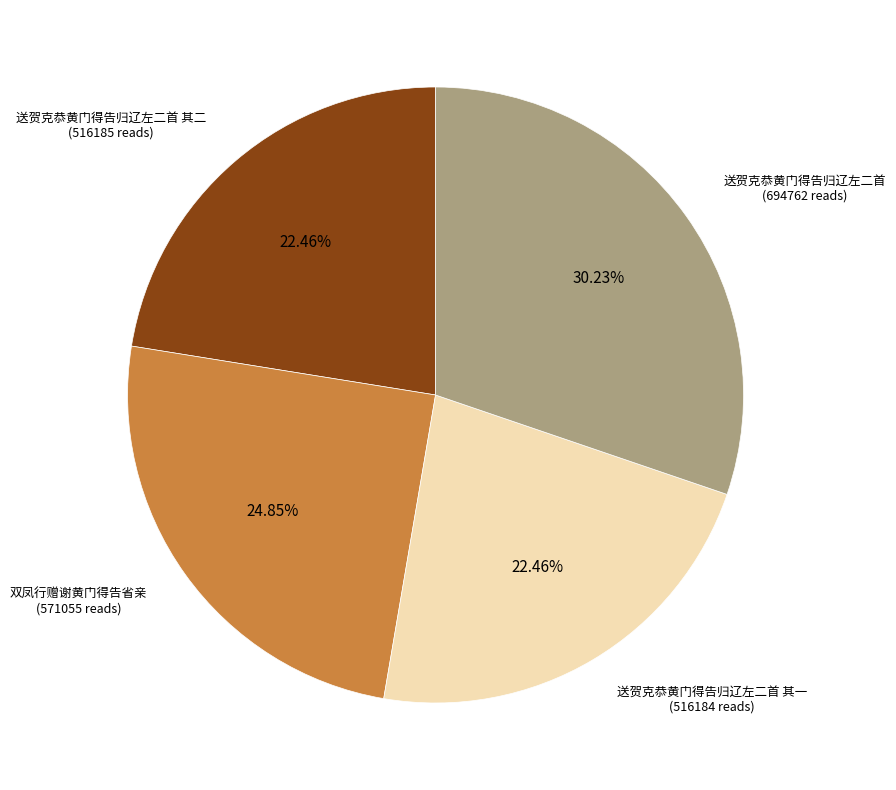

Does any single category account for the majority?

No